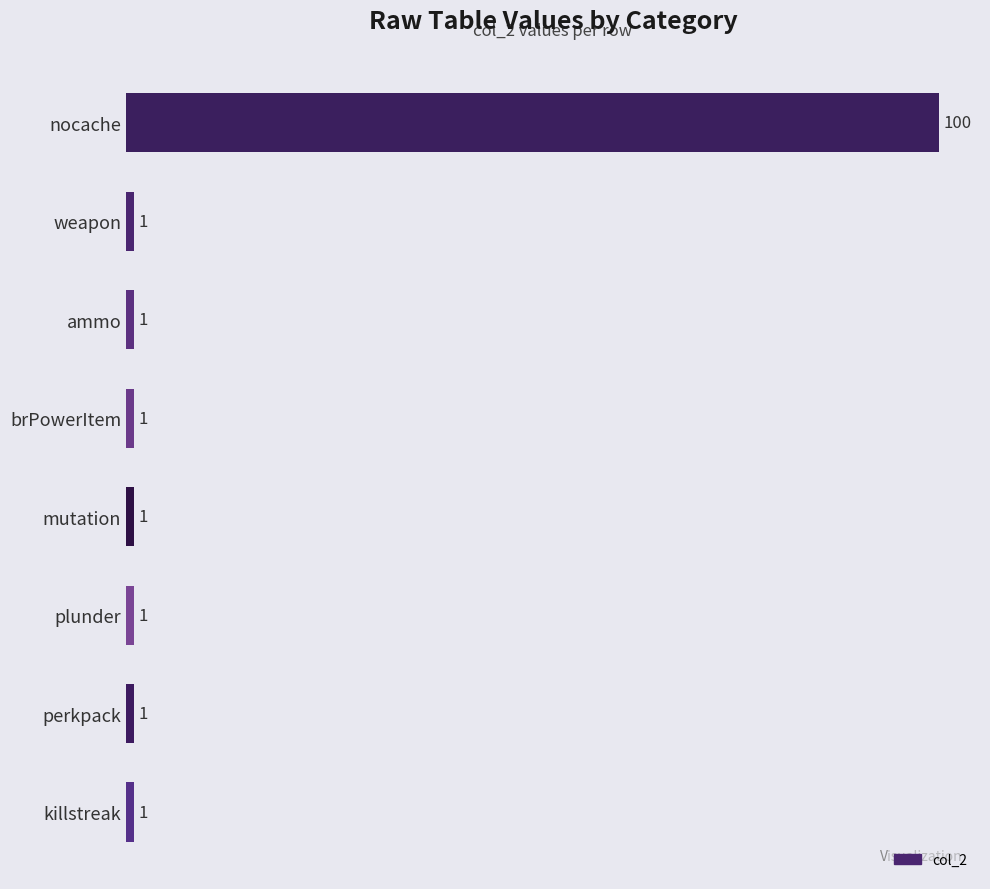

Reading top to bottom, extract all data points from this chart.

nocache=100	weapon=1	ammo=1	brPowerItem=1	mutation=1	plunder=1	perkpack=1	killstreak=1